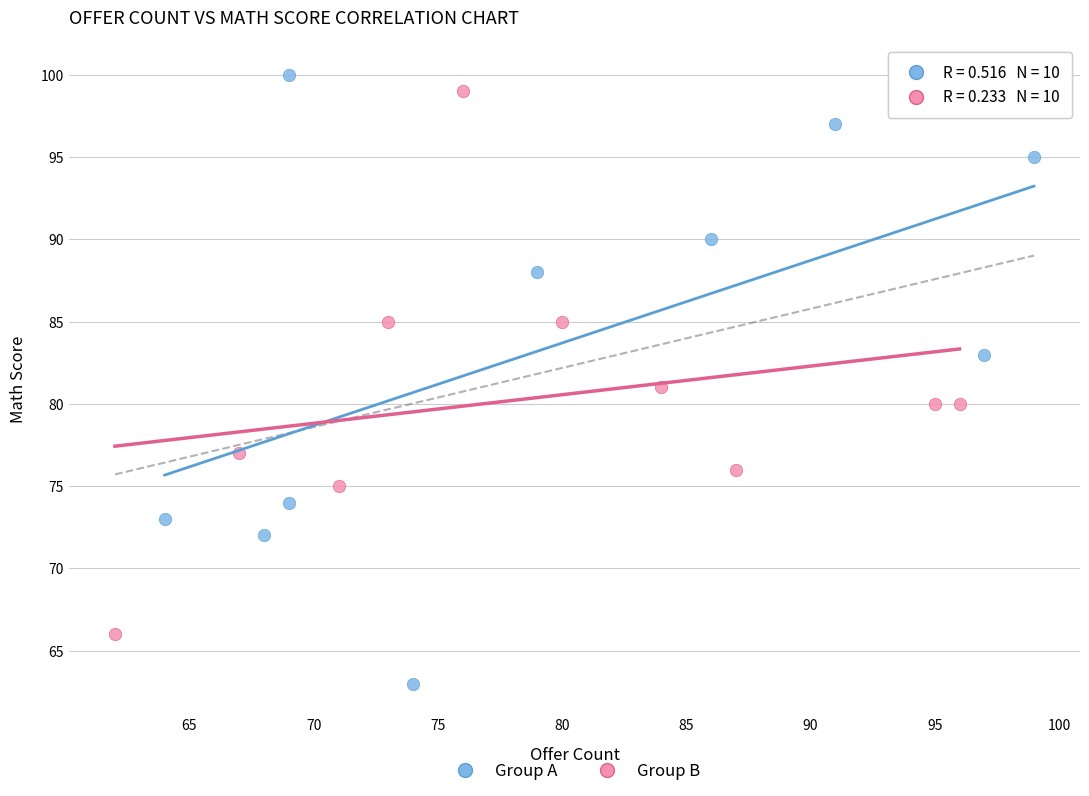

Which series reaches the maximum Y coordinate?

Group A